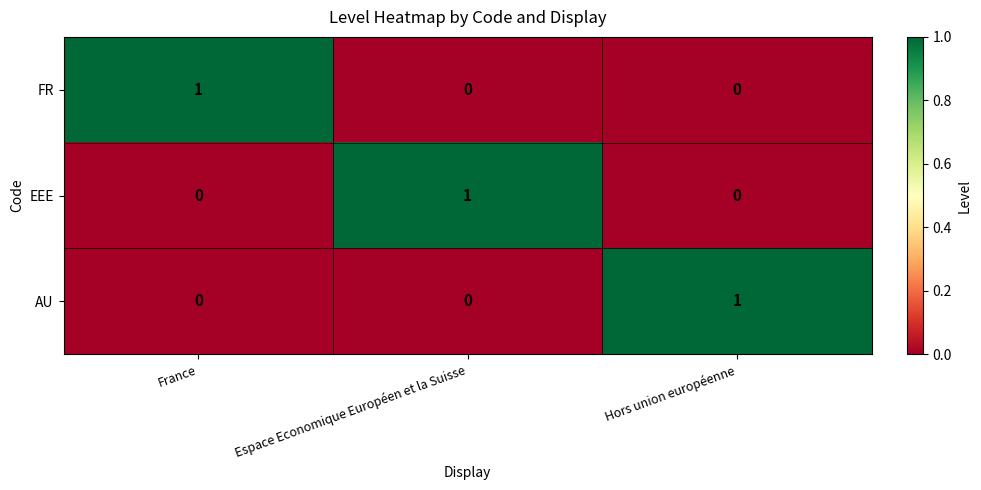

True or false: FR has a value of 1 at France.

True